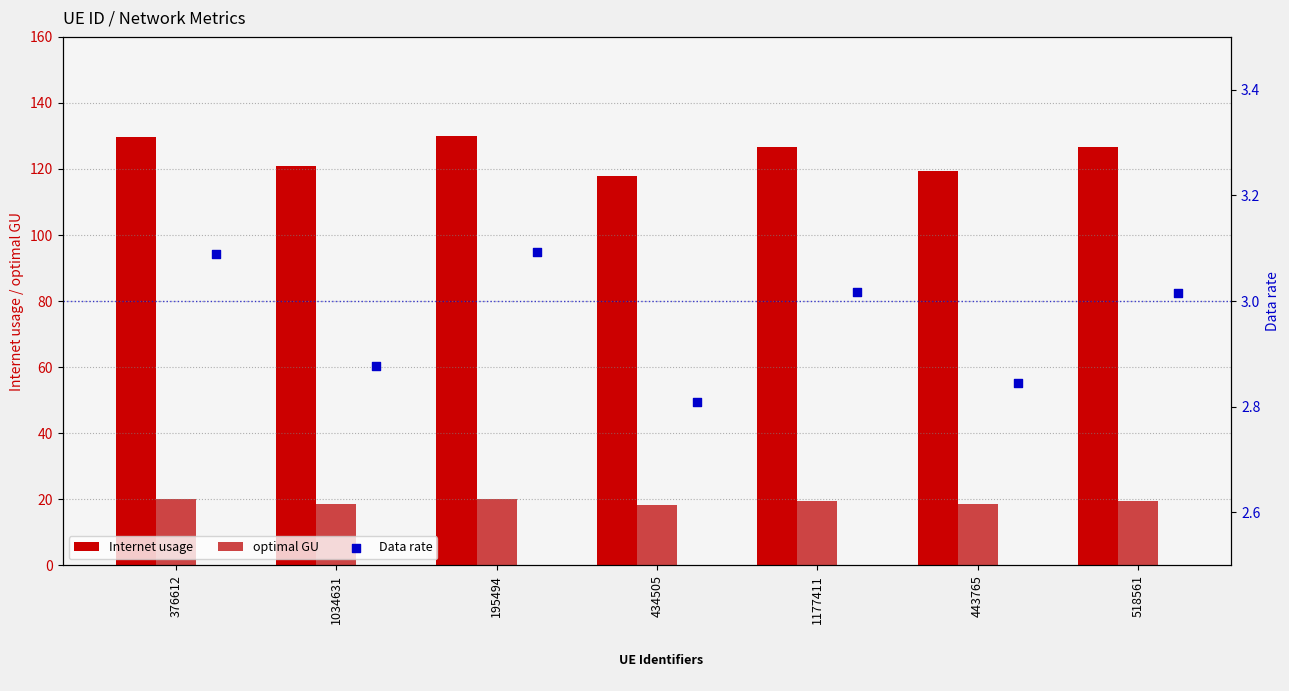

Which series contains the lowest Y value?

Data rate